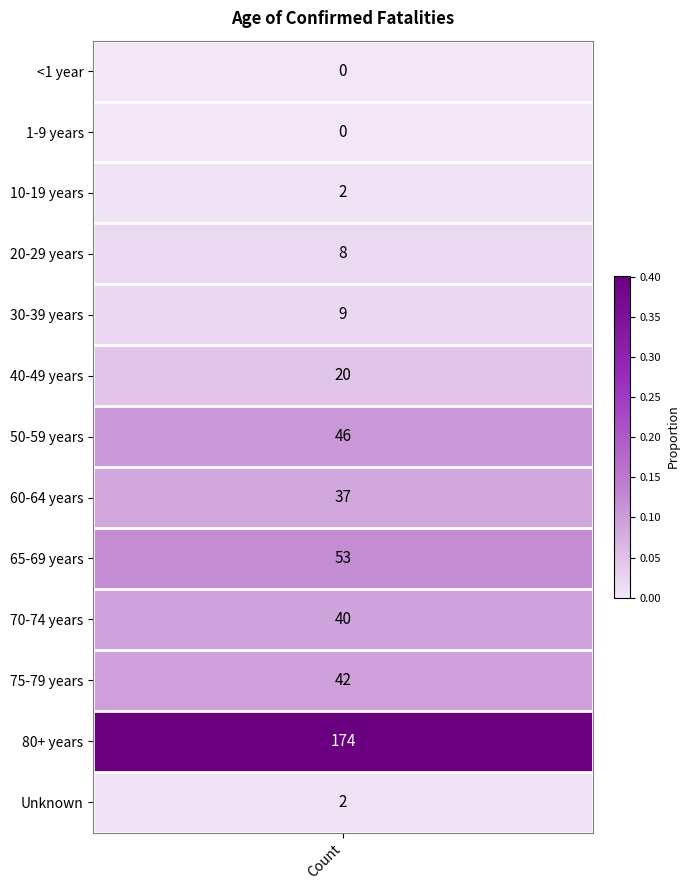

The chart shows a value of 0.0 at <1 year. True or false?

True